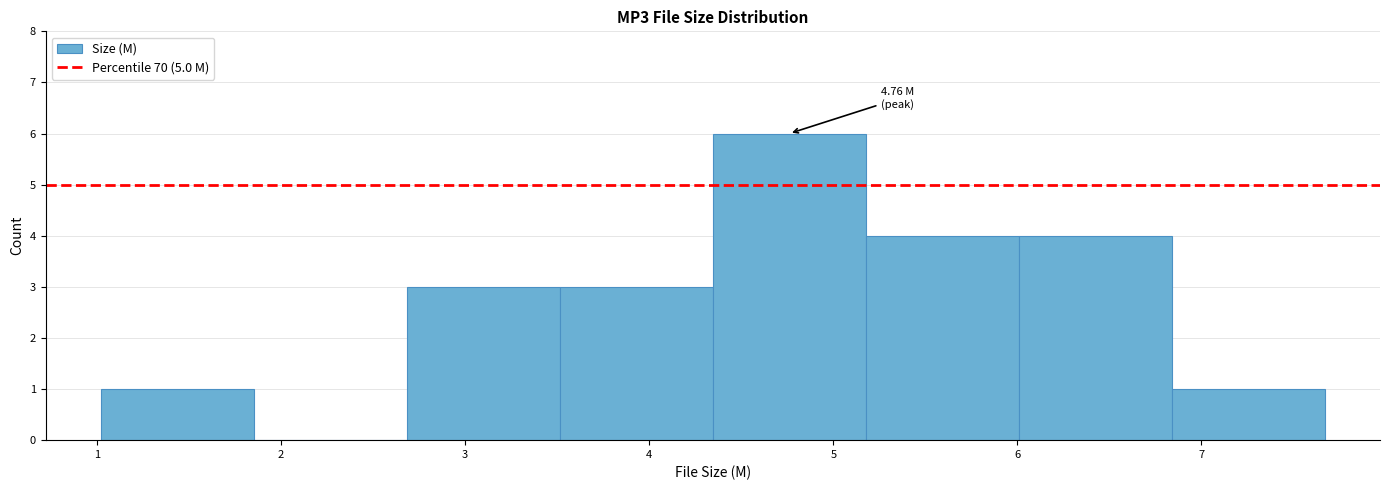

Which range on the x-axis has the tallest bar?

4.3 to 5.2